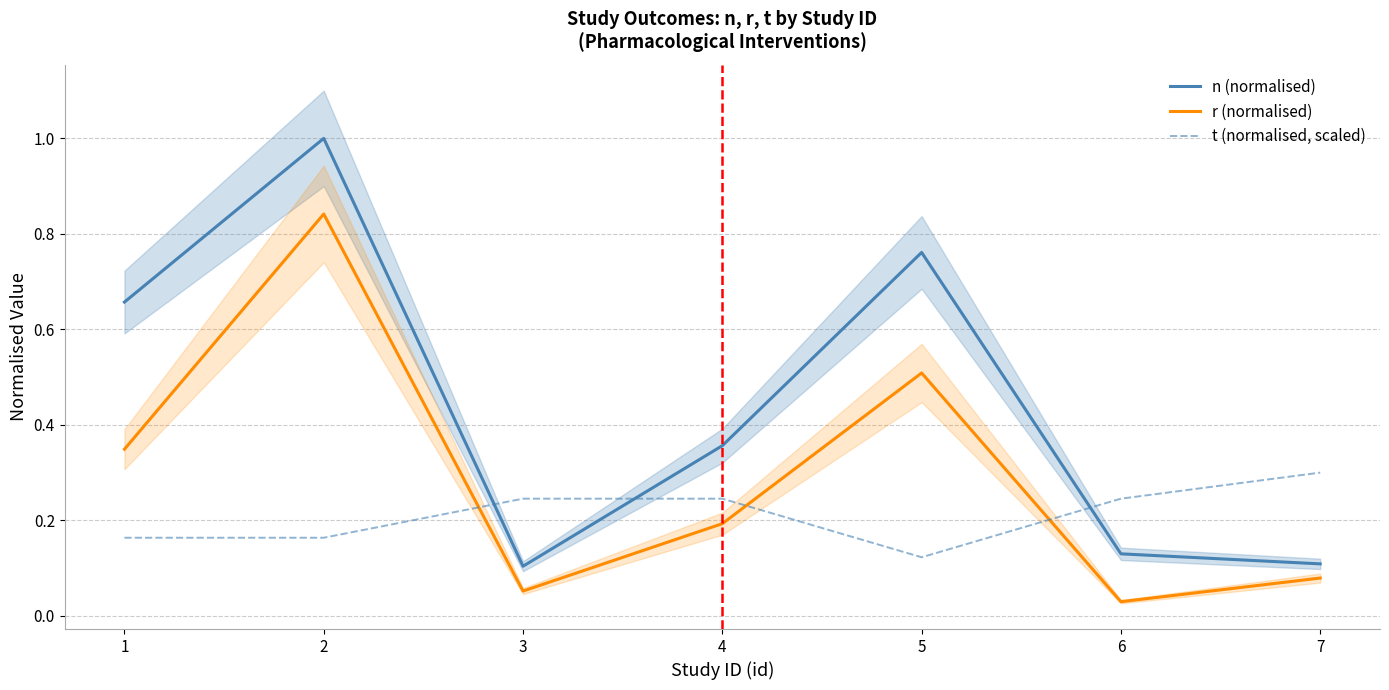

Which series has the widest spread of values?

n (normalised)